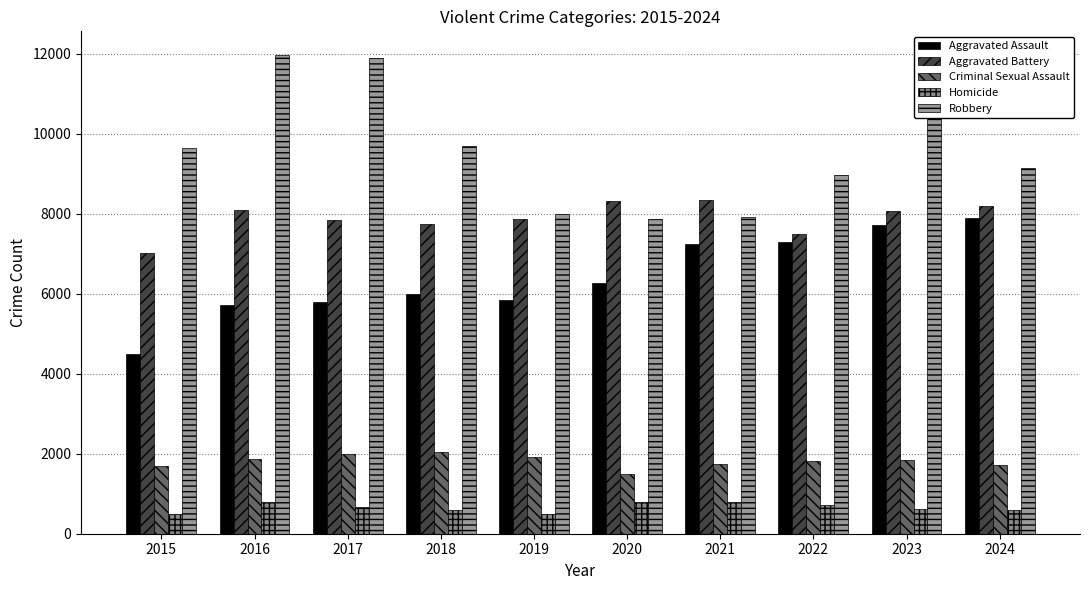

Where does the Aggravated Assault series first go above 6265?

2021